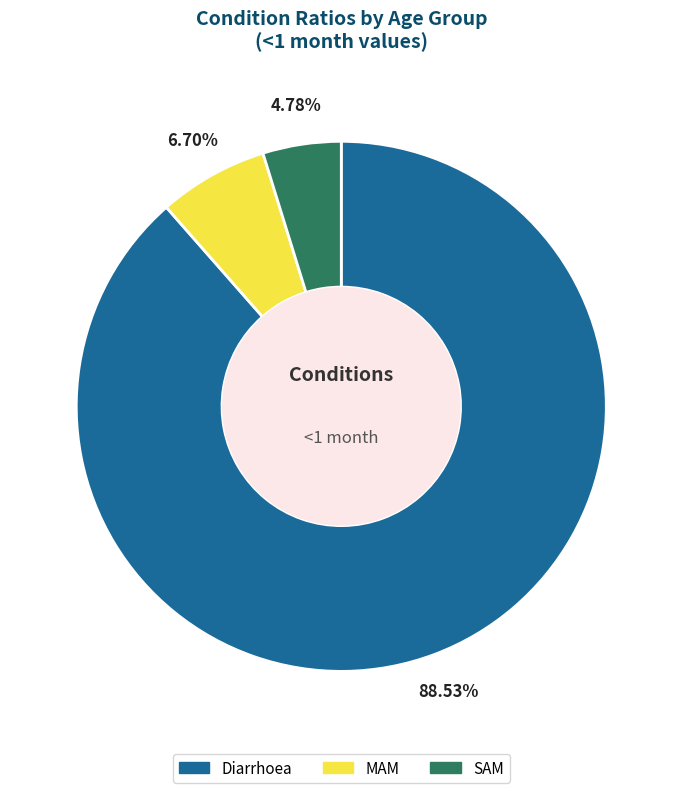

Which category has the biggest portion of the pie?

Diarrhoea